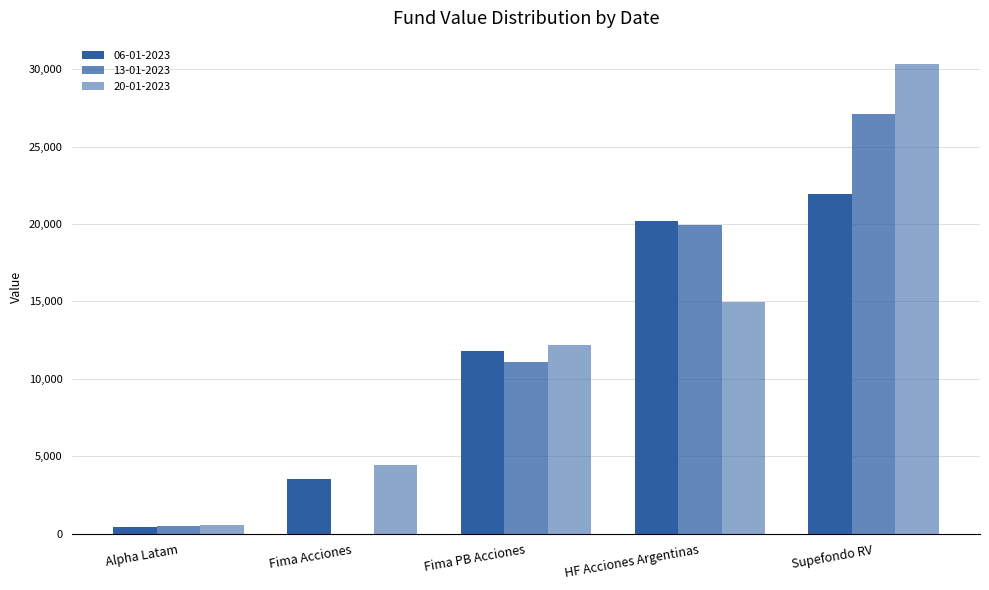

How many values in 13-01-2023 are above zero?

4